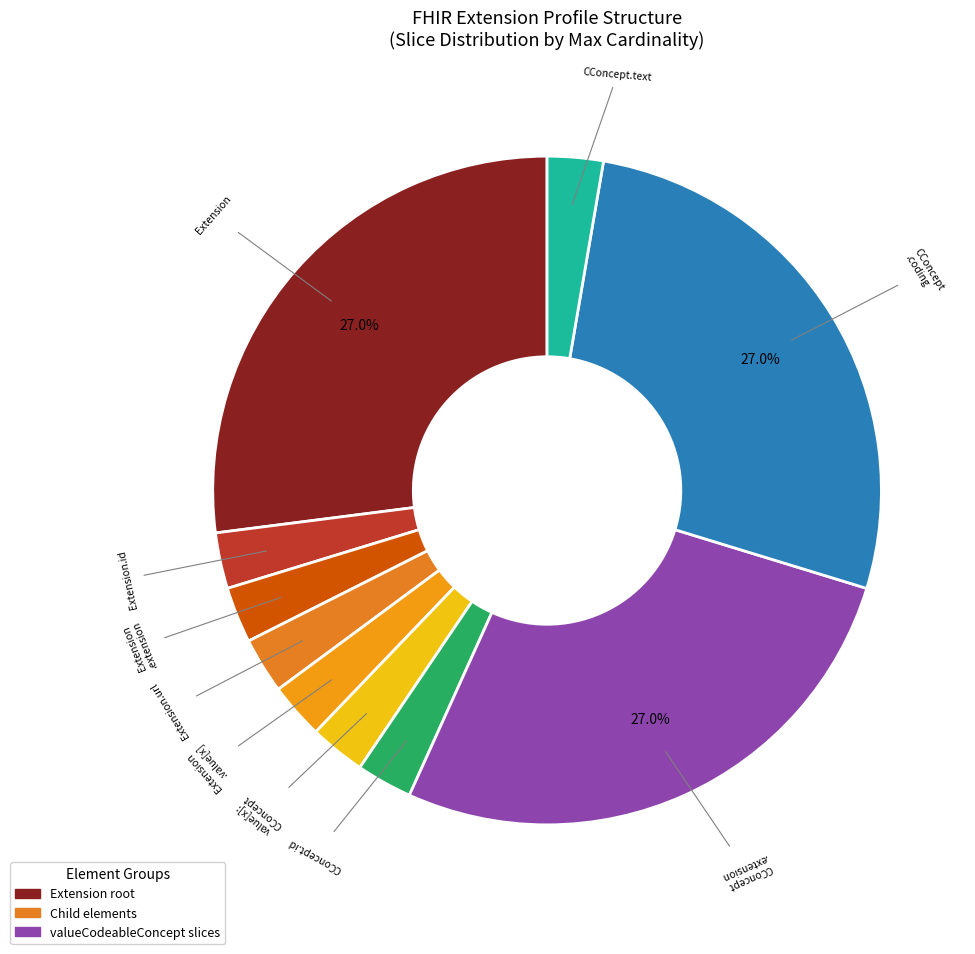

How many slices are in this pie chart?

10